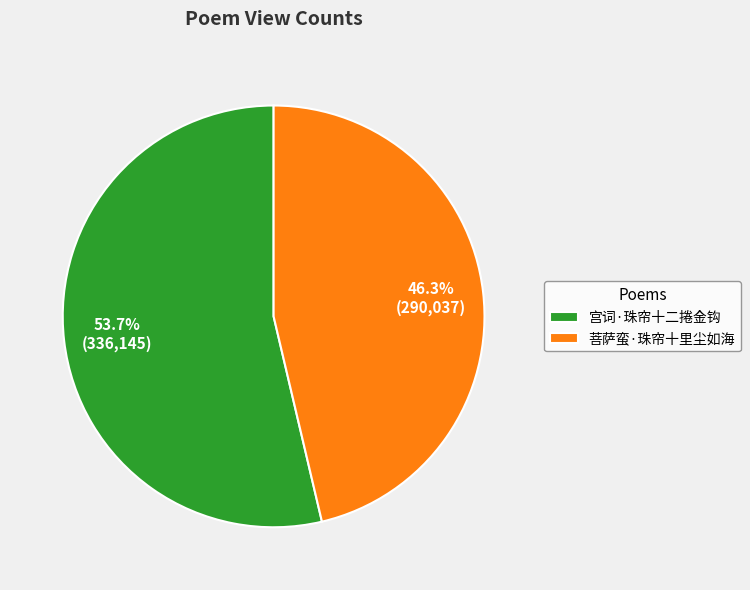

Is the sum of 菩萨蛮·珠帘十里尘如海 and 宫词·珠帘十二捲金钩 greater than half?

Yes